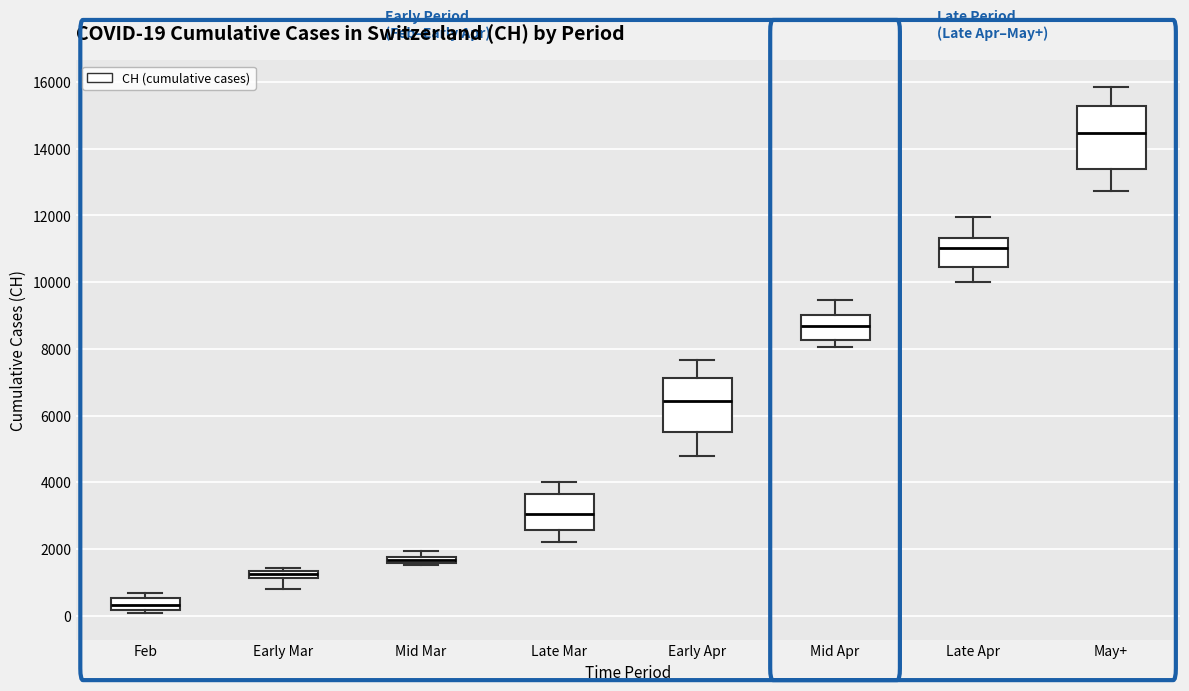

Comparing the boxes themselves (not the whiskers), which one is the tallest?

May+